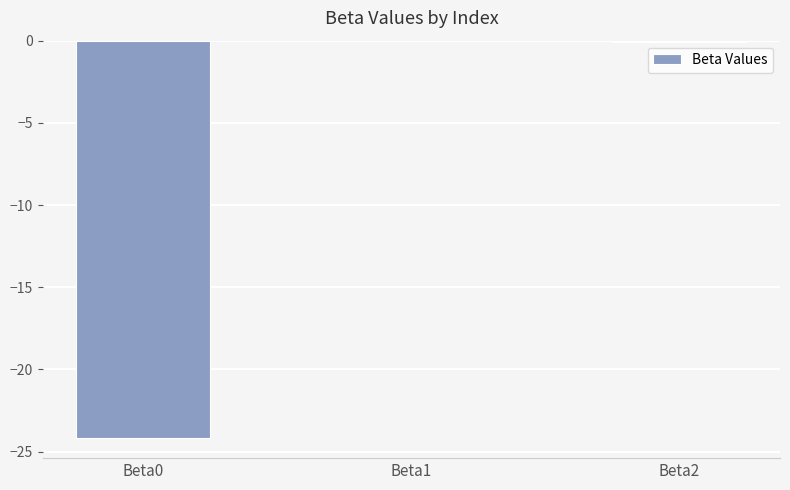

True or false: the data shows -24.2 at Beta0.

True